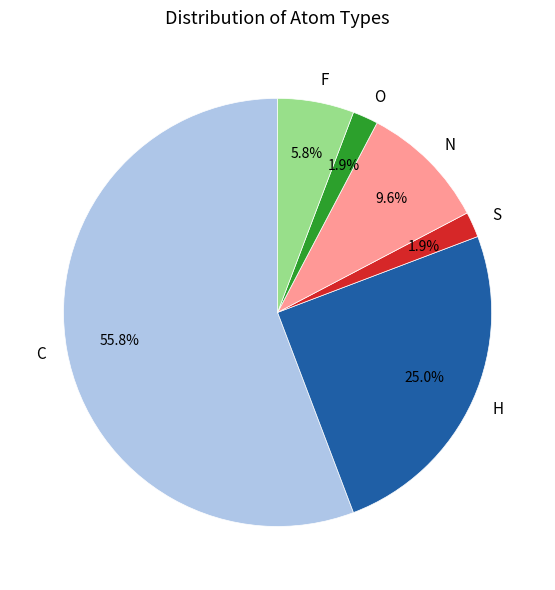

Which slice is the largest?

C